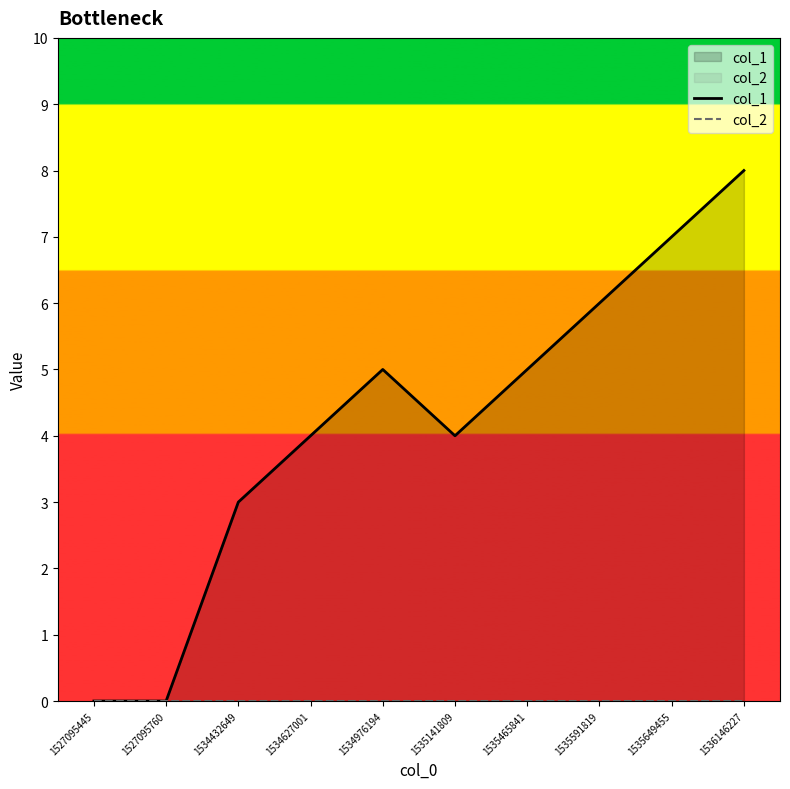

At 1535141809, list the series in order from largest to smallest.

col_1, col_2